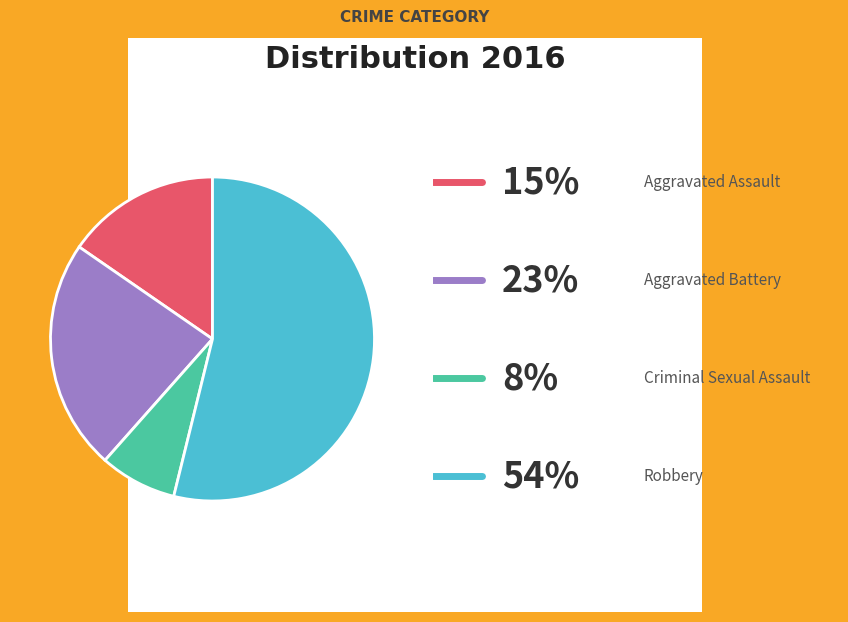

Does any single category account for the majority?

Yes